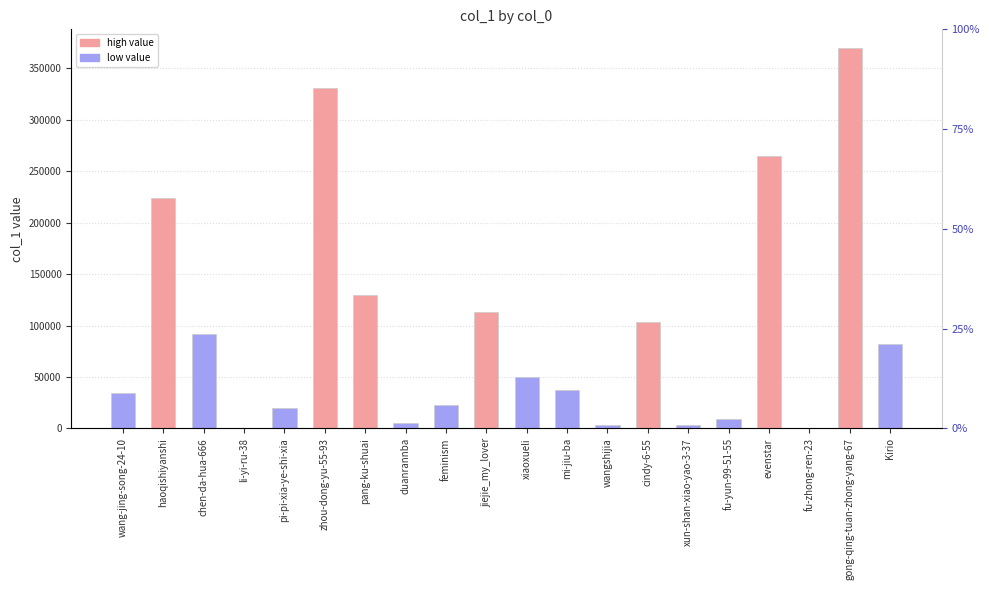

True or false: the data shows 17127 at fu-yun-99-51-55.

False